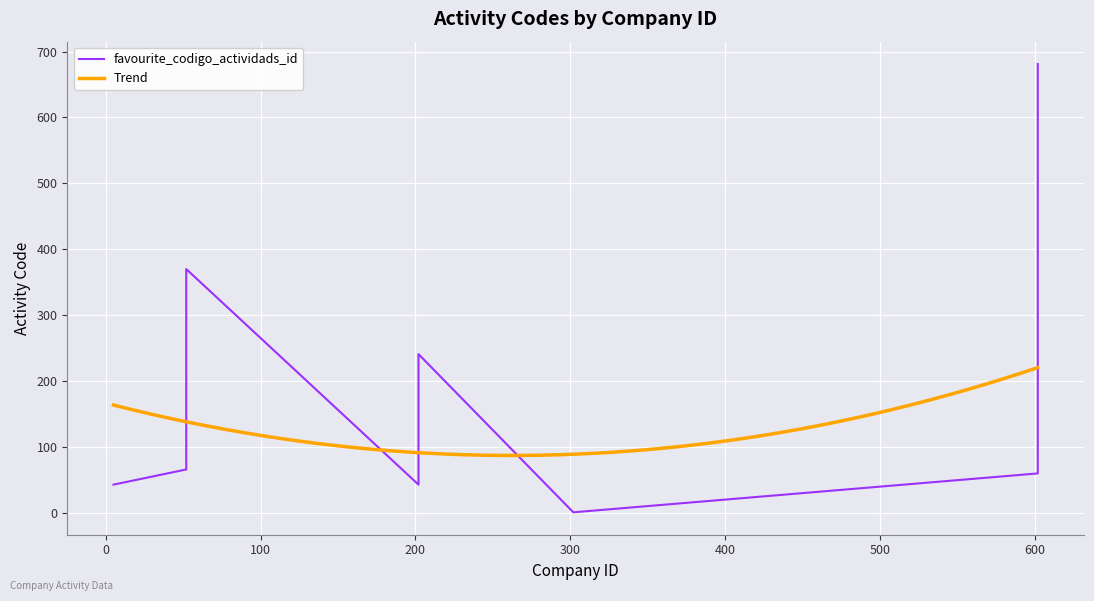

Rank the categories by value from lowest to highest.

302, 5, 202, 202, 602, 52, 602, 602, 52, 202, 52, 602